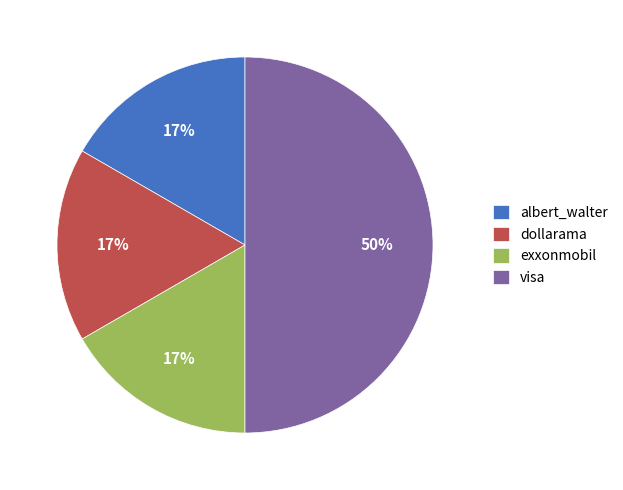

Combined, do visa and exxonmobil account for over 50%?

Yes